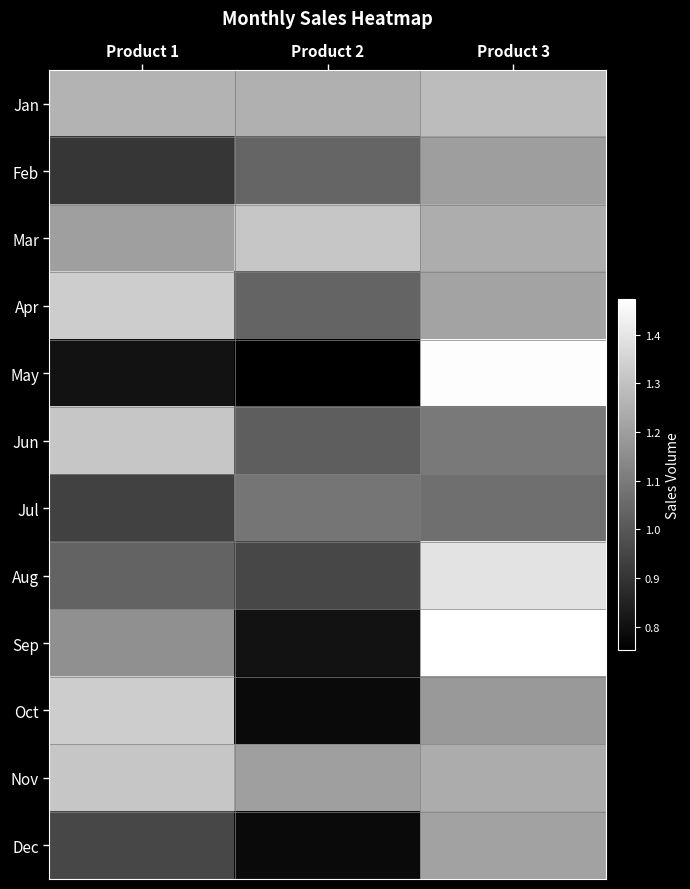

At Product 2, list the series in order from smallest to largest.

May, Oct, Dec, Sep, Aug, Jun, Apr, Feb, Jul, Nov, Jan, Mar